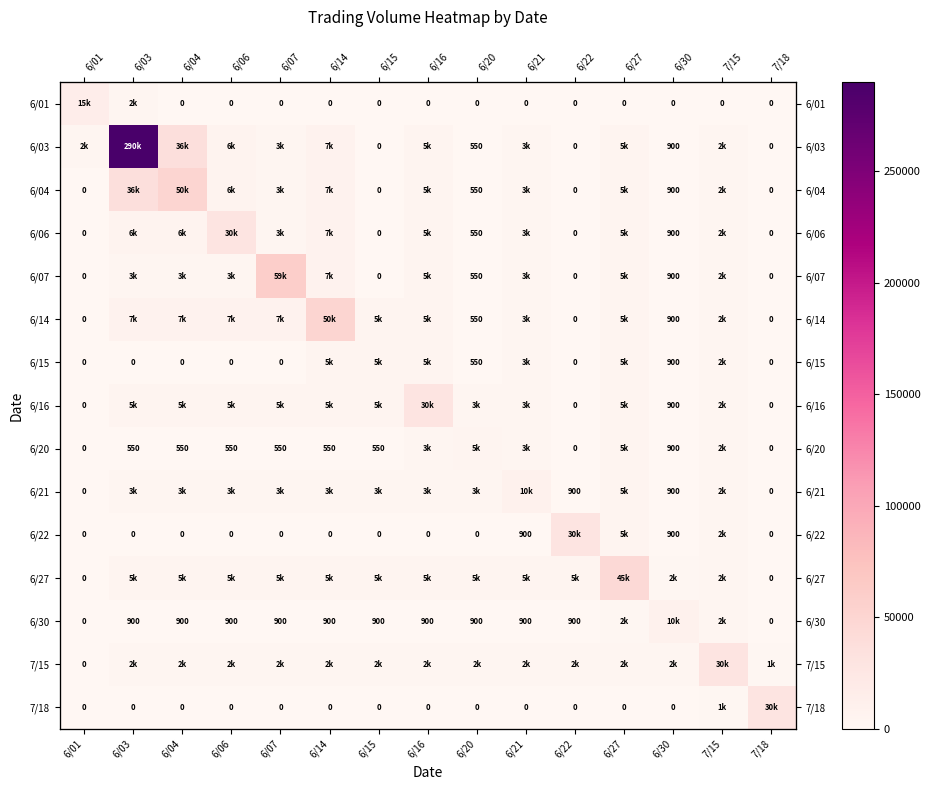

At which label does 6/01 reach its minimum?

6/04